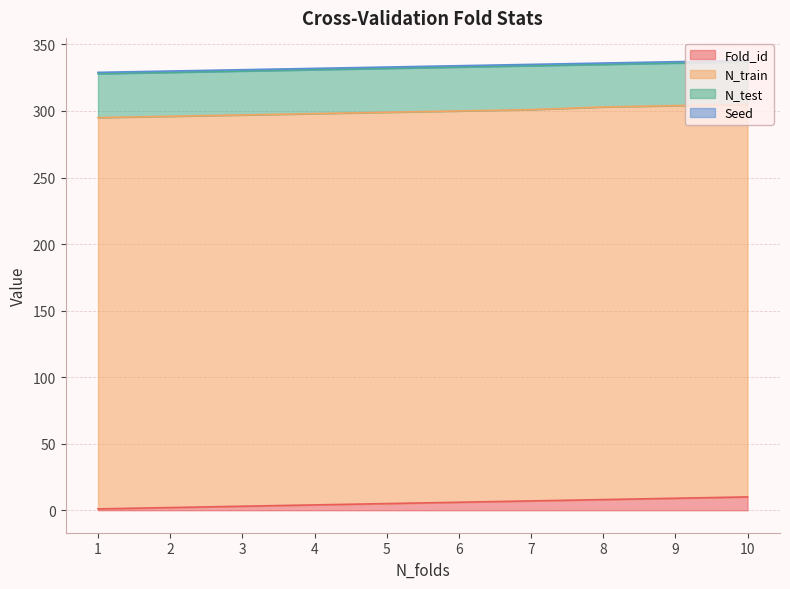

What is the average value of the N_train series?

294